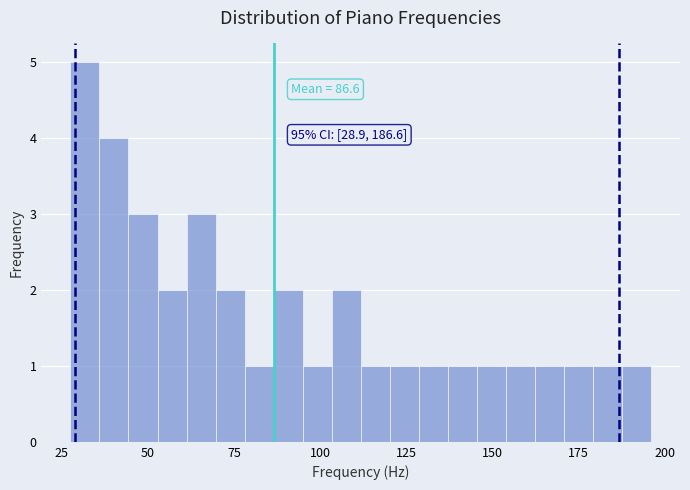

Around what value on the x-axis is the tallest bar? Give the approximate position of its centre, as read against the axis.

30